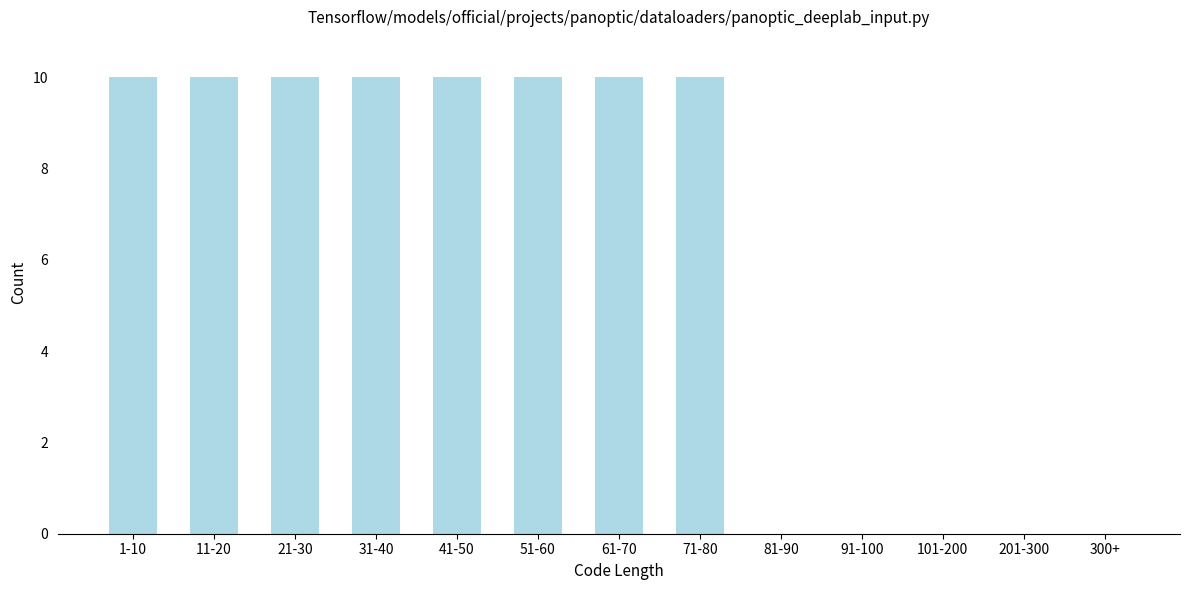

Reading left to right, extract all data points from this chart.

1-10=10	11-20=10	21-30=10	31-40=10	41-50=10	51-60=10	61-70=10	71-80=10	81-90=0	91-100=0	101-200=0	201-300=0	300+=0